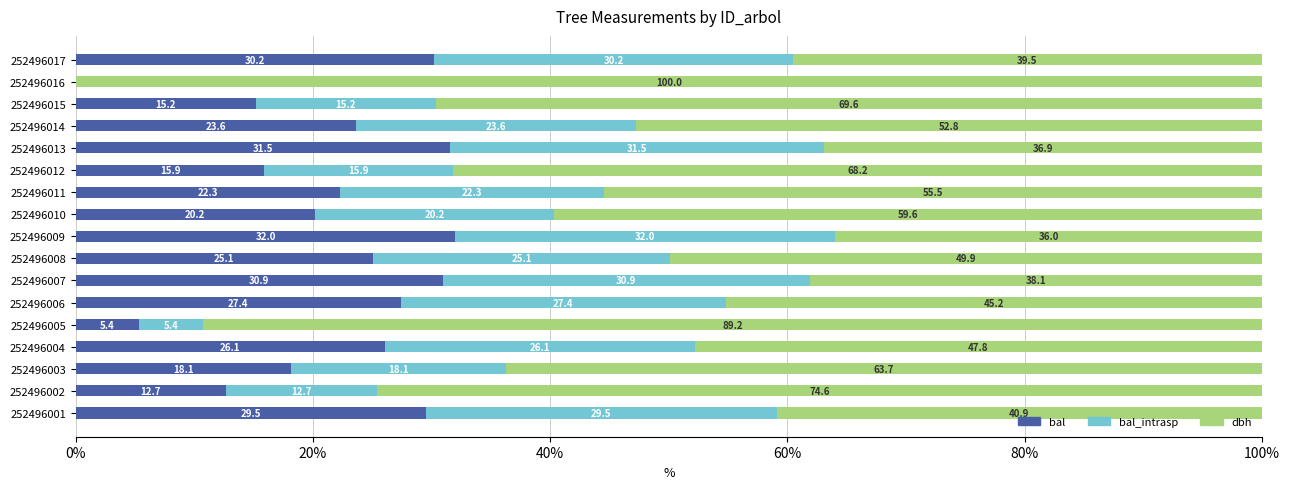

At which label is bal closest to 16?

252496012